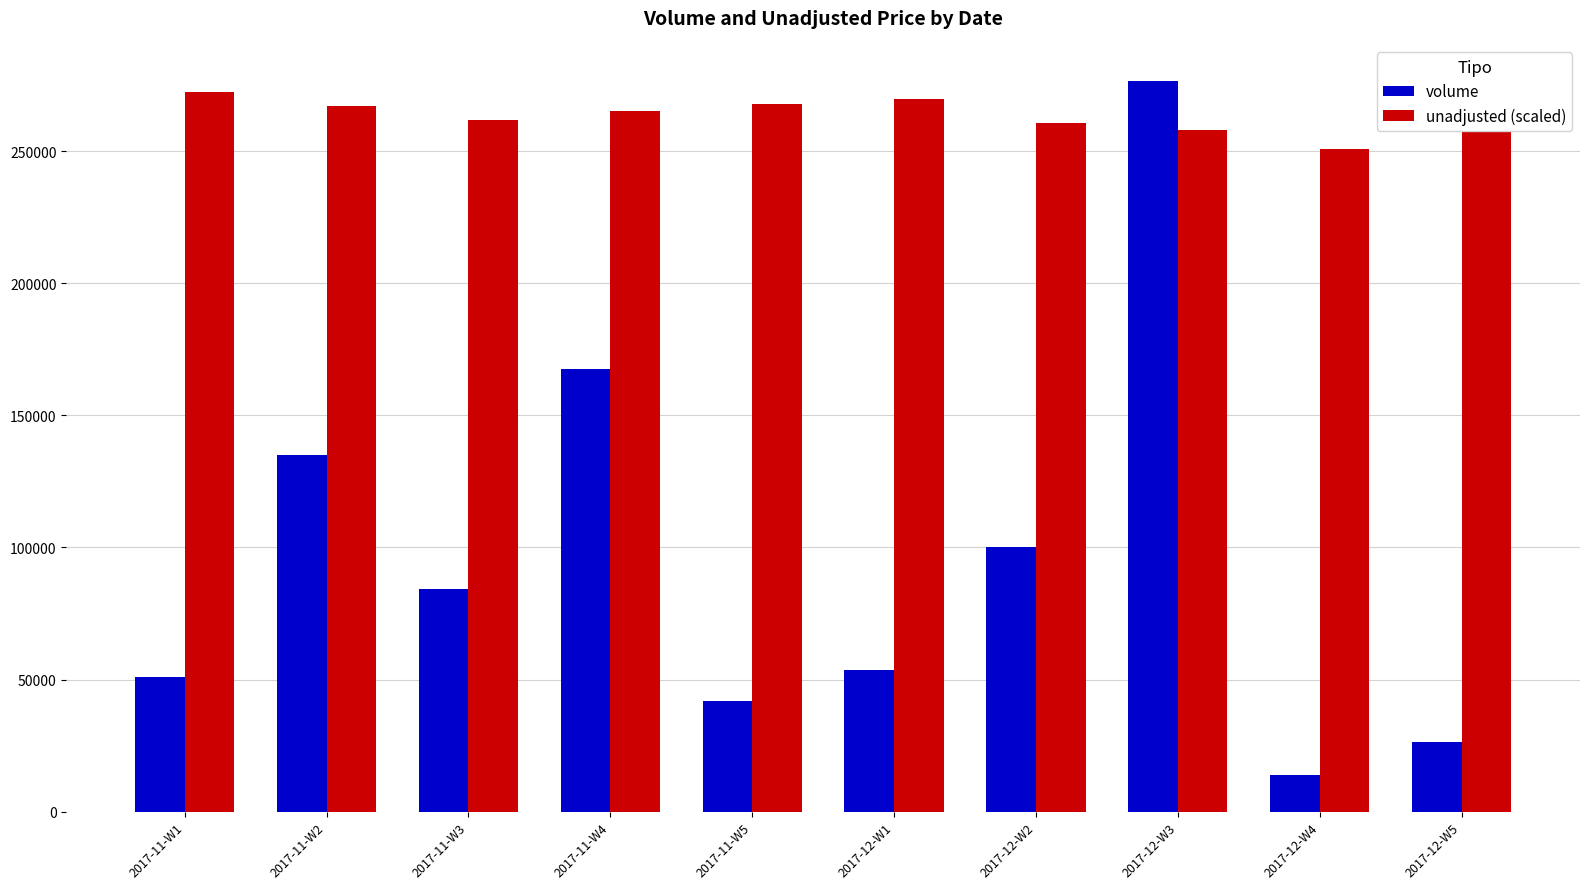

The value of unadjusted (scaled) at 2017-12-W5 is 359214.1. True or false?

False